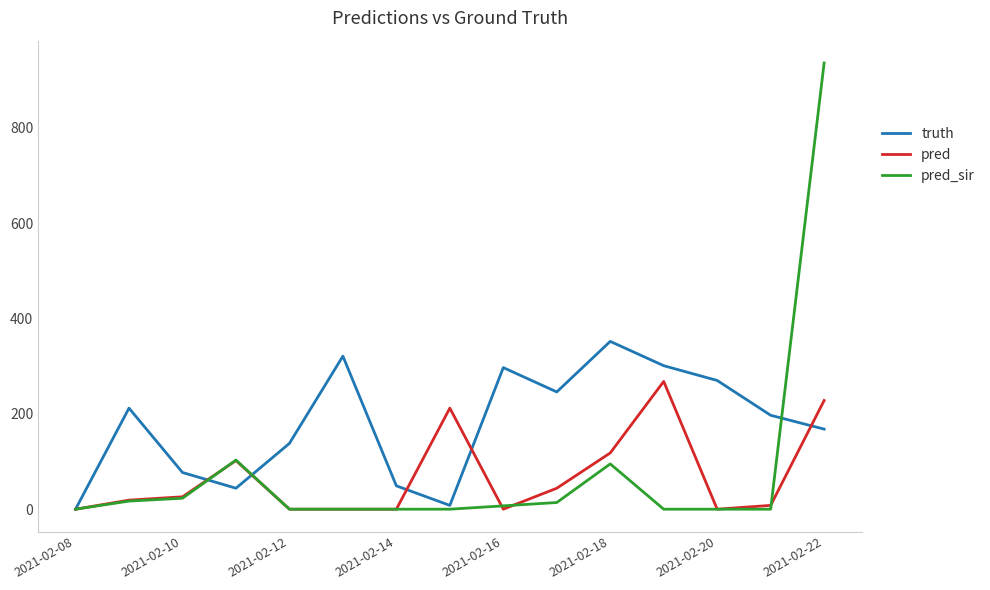

Which series has the largest range (max minus min)?

pred_sir